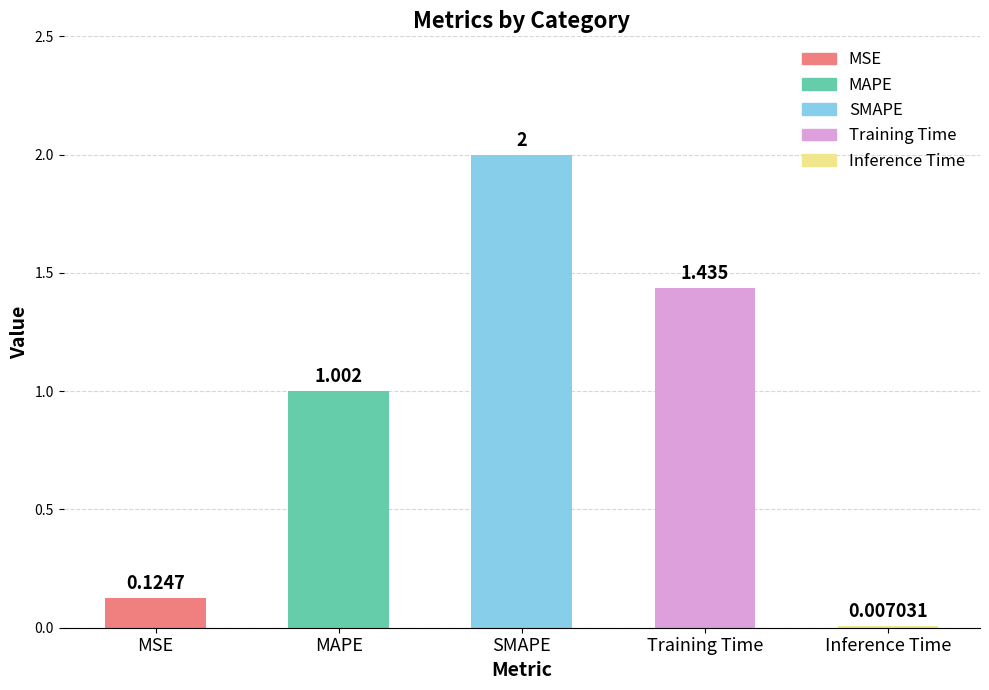

Between Training Time and SMAPE, which is larger?

SMAPE